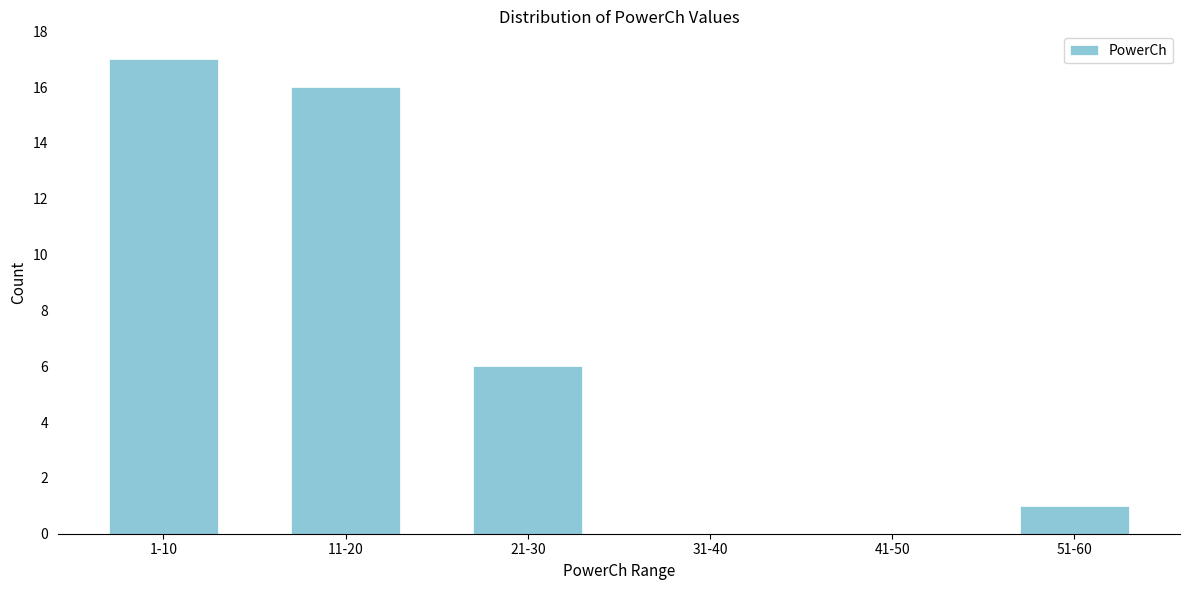

Reading left to right, transcribe all the data shown in this chart.

1-10=17	11-20=16	21-30=6	31-40=0	41-50=0	51-60=1